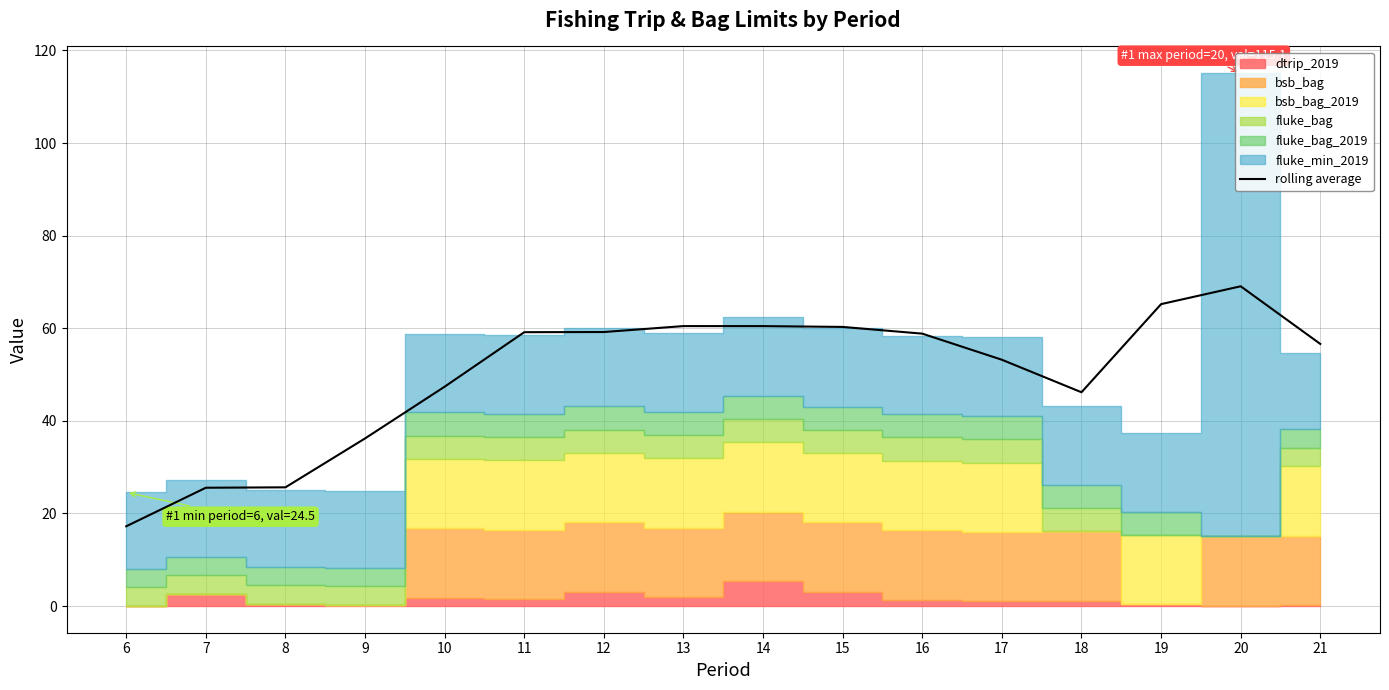

The chart shows a value of 32.0 at 11. True or false?

False